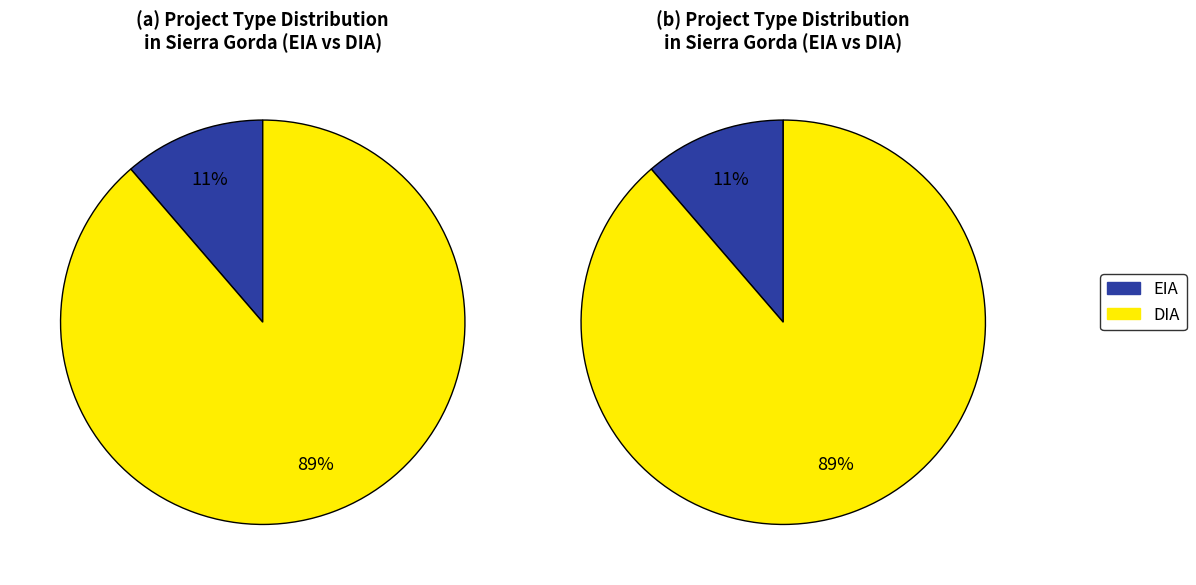

To the nearest percent, what is the difference between the largest and smallest slice percentages?

77%